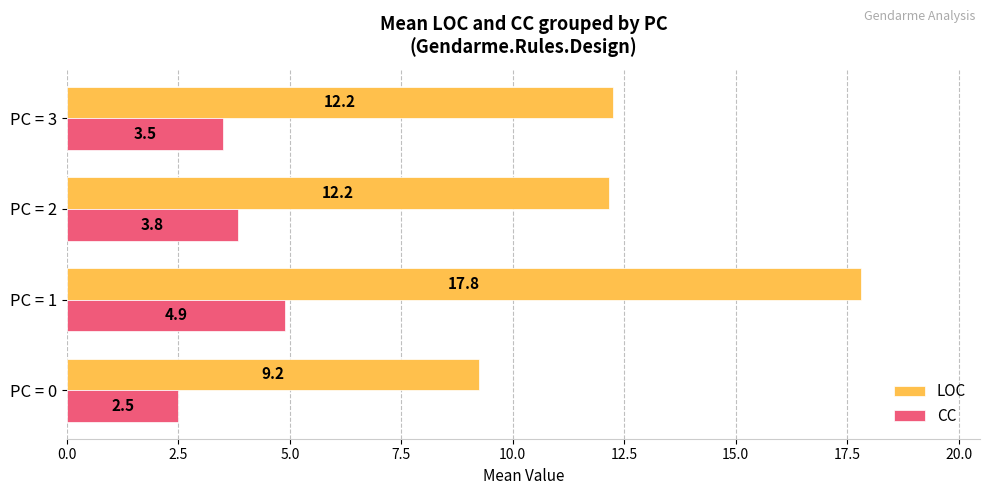

At which category does the chart reach its peak across all series?

PC = 1